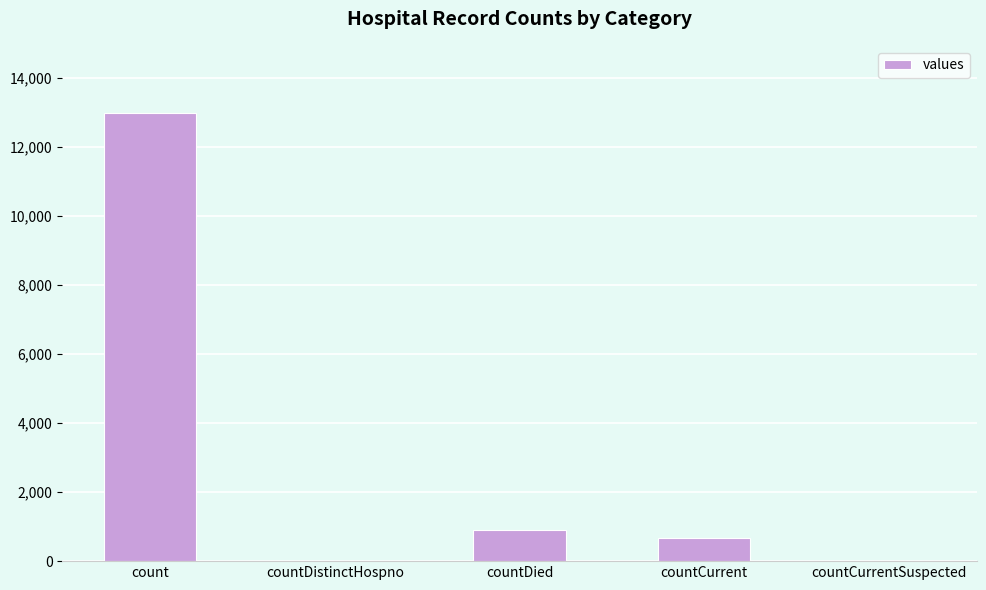

Reading left to right, extract all data points from this chart.

12979	0	905	666	0